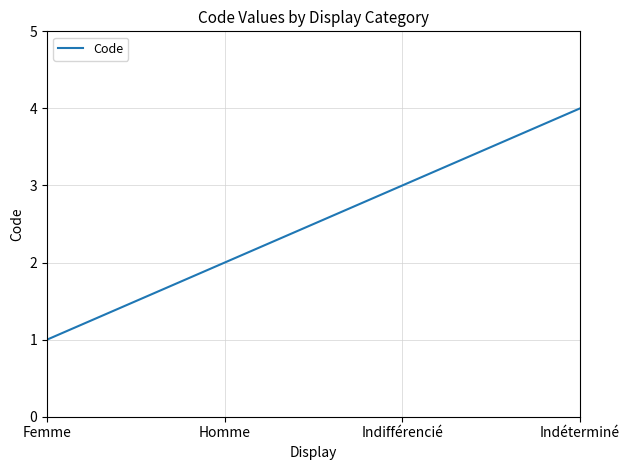

What is the ratio of the value at Homme to the value at Femme?

2.0